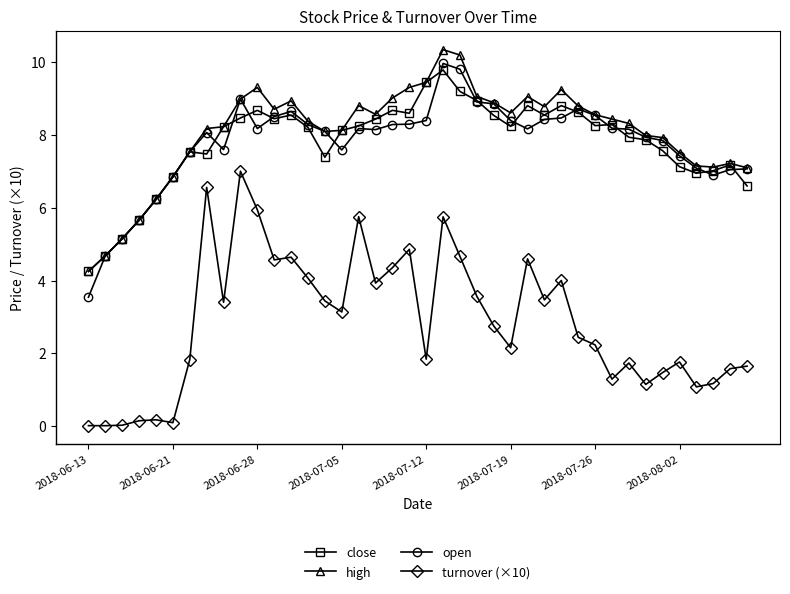

True or false: high and turnover (×10) intersect in this chart.

False